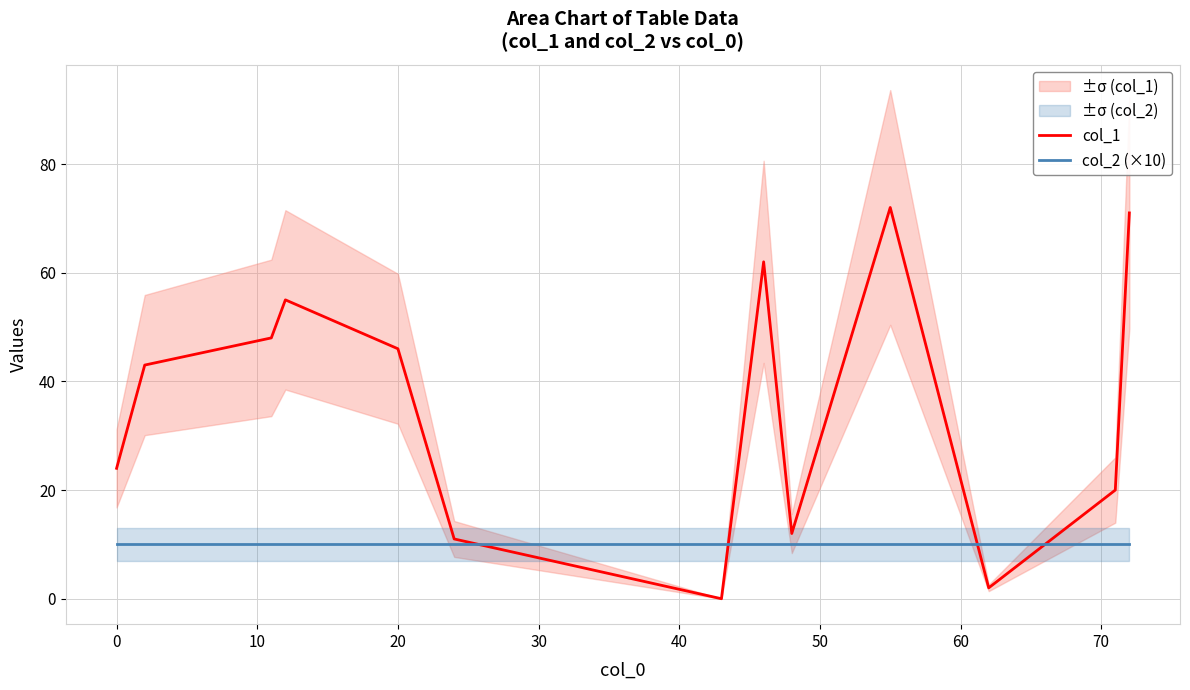

Reading left to right, extract all data points from this chart.

col_1: 24	43	48	55	46	11	0	62	12	72	2	20	71
col_2 (×10): 10	10	10	10	10	10	10	10	10	10	10	10	10